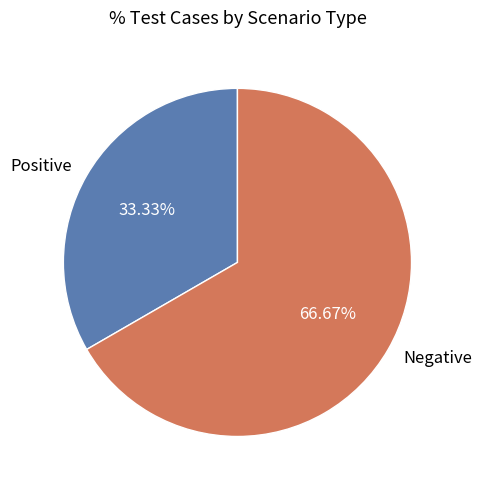

Which category has the biggest portion of the pie?

Negative